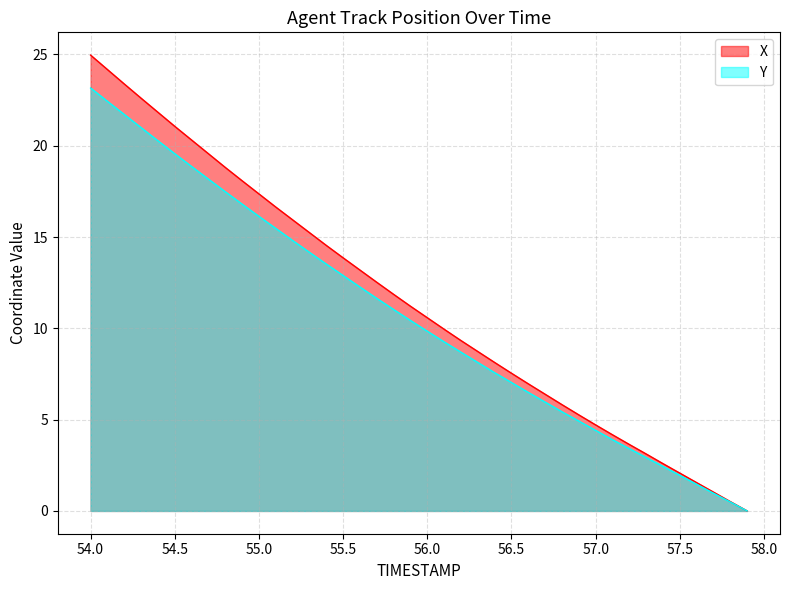

The Y series shows 7.1 at 54.7. True or false?

False